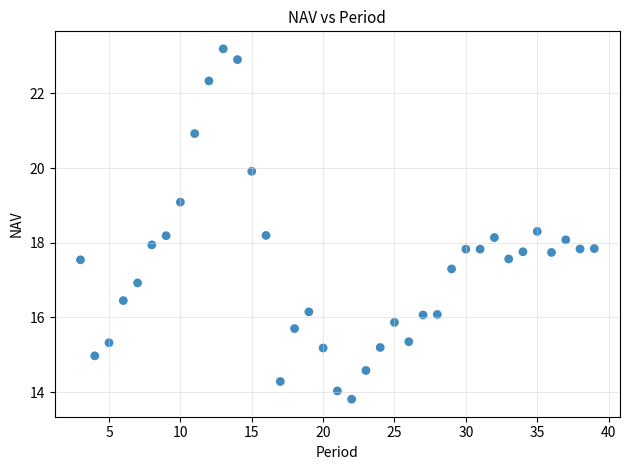

What is the range of X values (max minus min)?

36.0